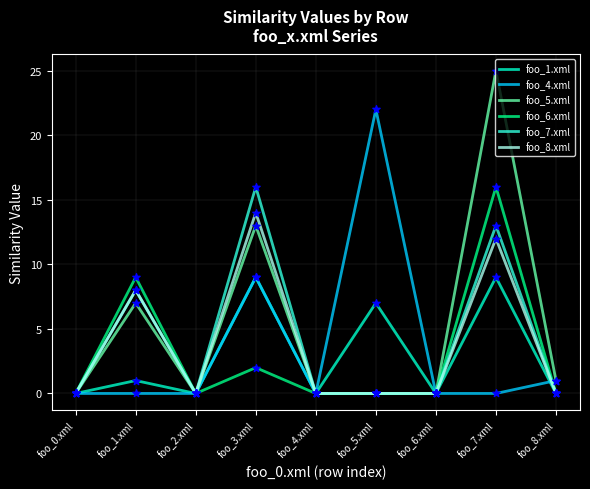

What is the total value across all series at foo_7.xml?

75